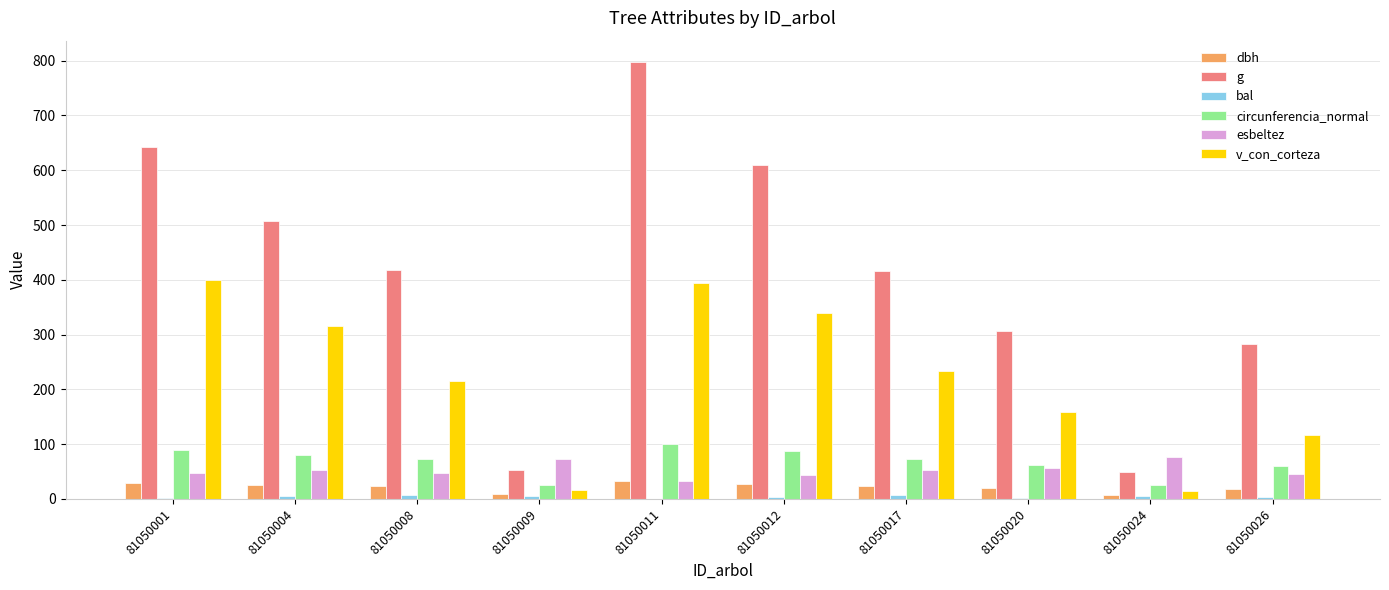

Is it true that esbeltez equals 53.1 at 81050004?

True